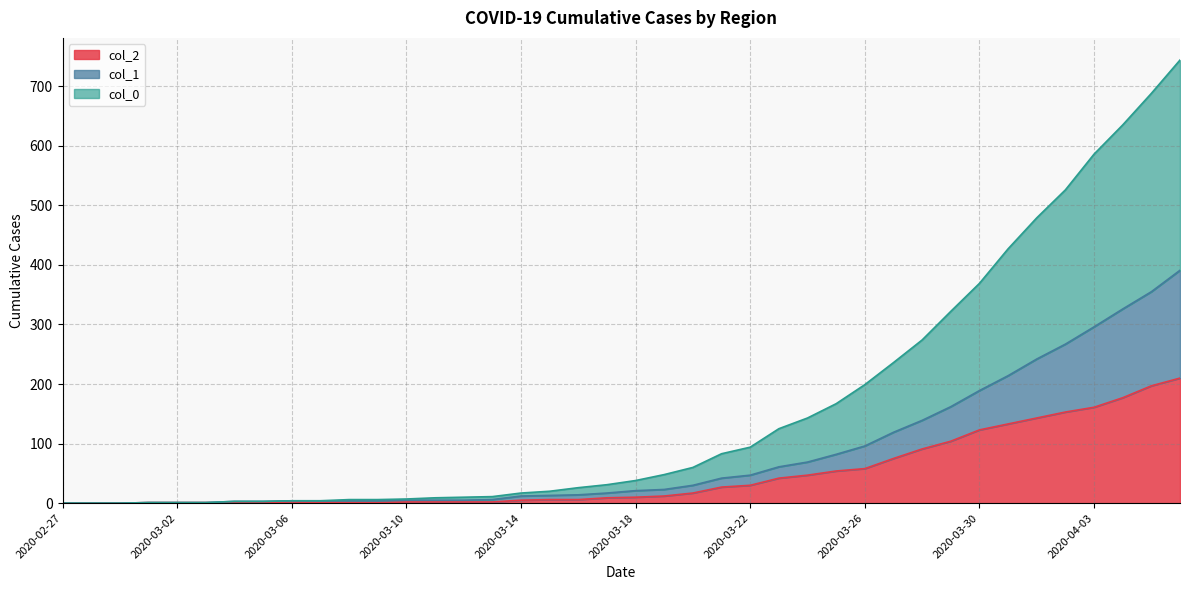

Count the number of data series in this chart.

3